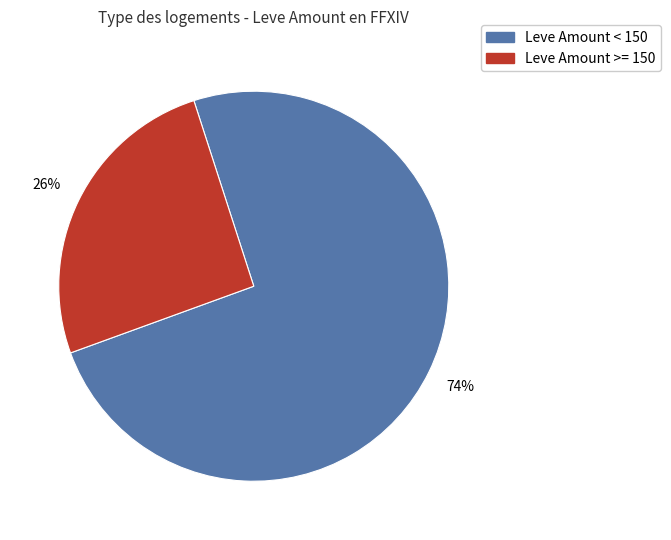

To the nearest percent, what is the average slice percentage?

50%